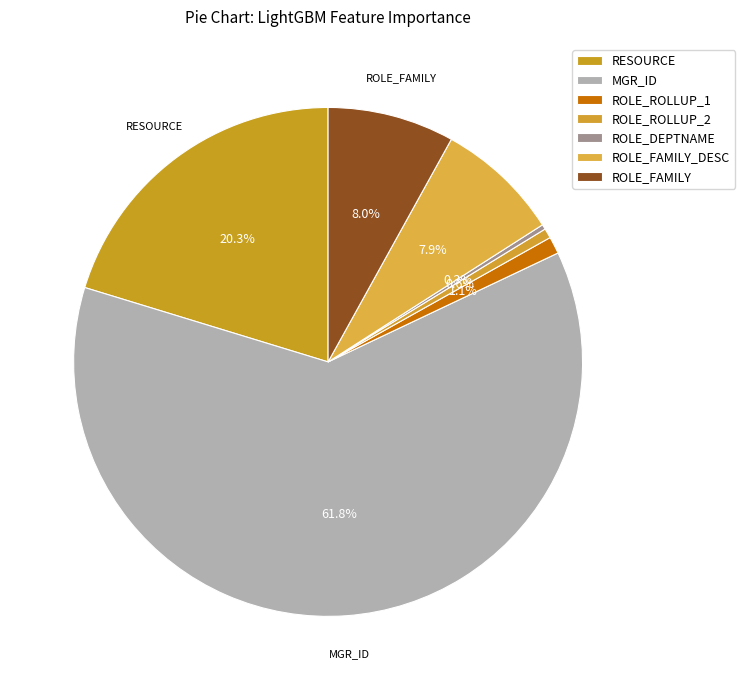

What is the majority slice?

MGR_ID